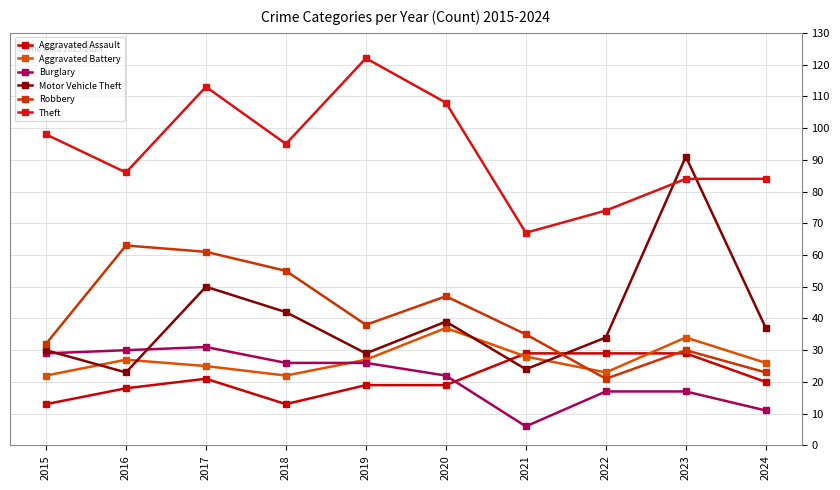

Rank the categories by Burglary value from lowest to highest.

2021, 2024, 2022, 2023, 2020, 2018, 2019, 2015, 2016, 2017